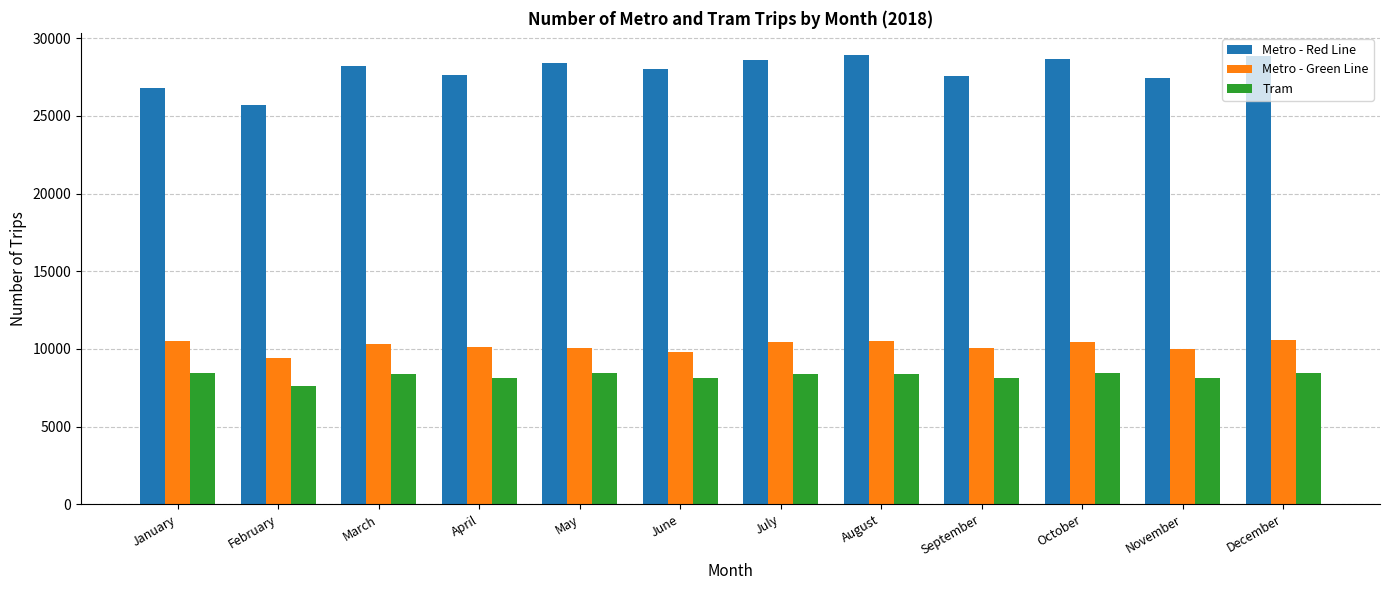

Read the Metro - Green Line value at November, to the nearest 10.

10020